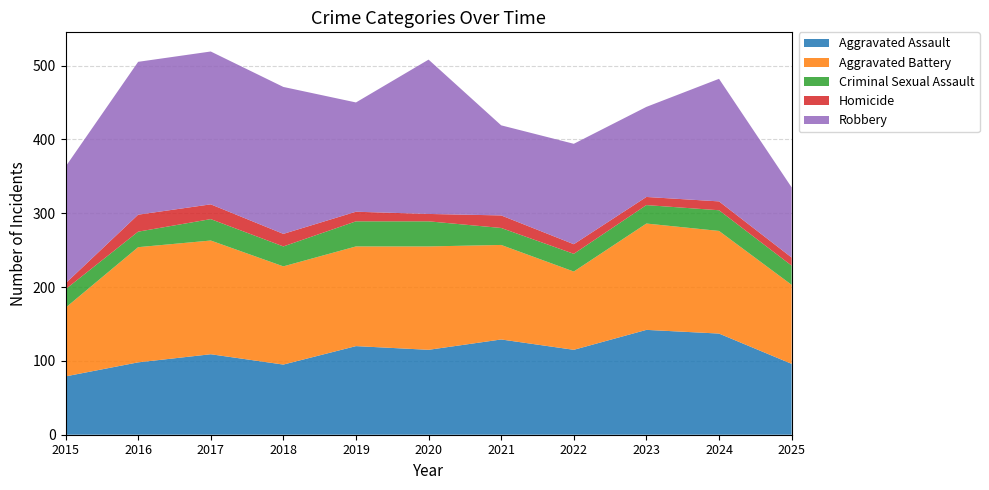

Reading left to right, transcribe all the data shown in this chart.

Aggravated Assault: 2015=79	2016=98	2017=109	2018=95	2019=120	2020=115	2021=129	2022=115	2023=142	2024=137	2025=96
Aggravated Battery: 2015=93	2016=156	2017=154	2018=133	2019=135	2020=140	2021=128	2022=106	2023=144	2024=139	2025=107
Criminal Sexual Assault: 2015=25	2016=21	2017=29	2018=27	2019=34	2020=34	2021=23	2022=24	2023=25	2024=28	2025=26
Homicide: 2015=8	2016=23	2017=20	2018=17	2019=13	2020=10	2021=17	2022=13	2023=11	2024=12	2025=11
Robbery: 2015=158	2016=207	2017=207	2018=199	2019=148	2020=209	2021=122	2022=136	2023=122	2024=166	2025=95